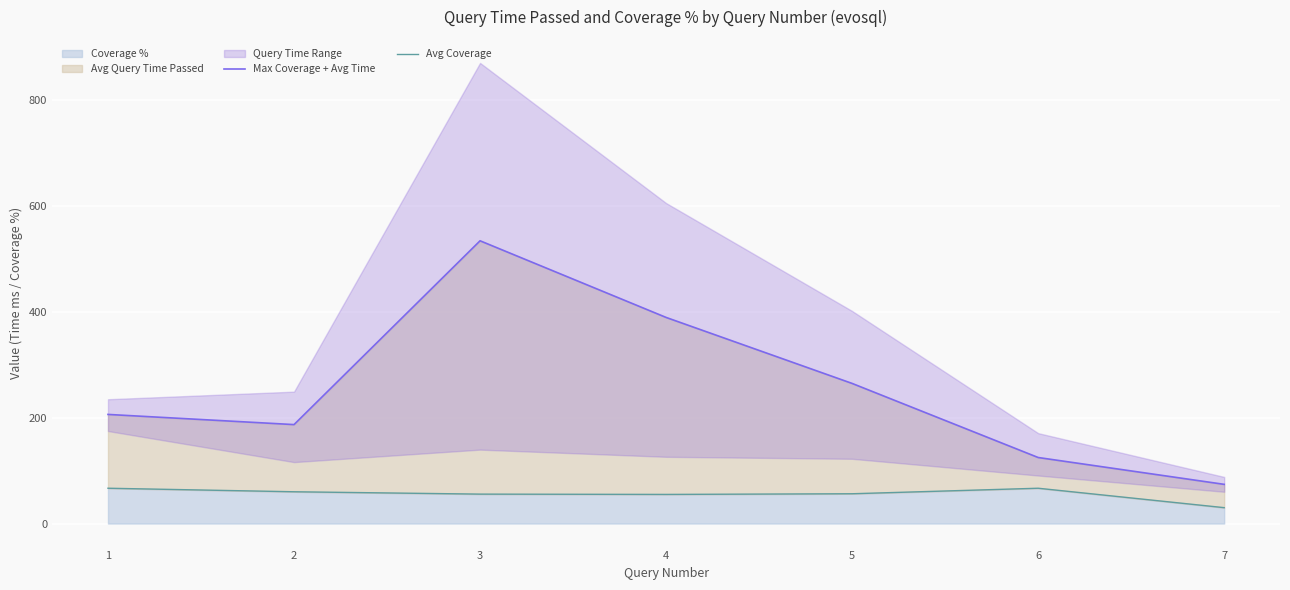

What is the maximum value for Coverage %?

66.7